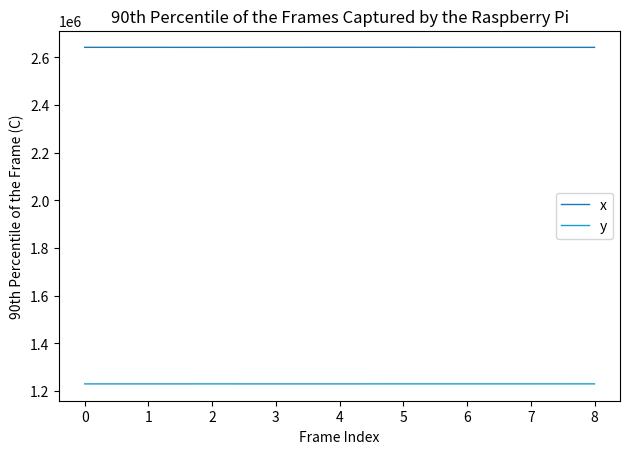

What is the highest value of the y series?

1229387.7